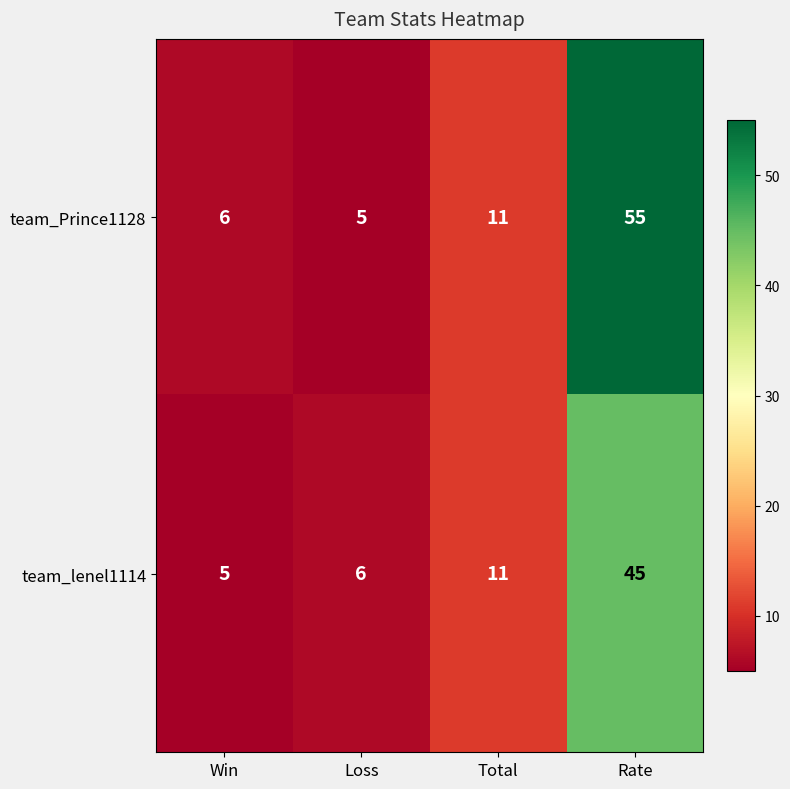

Read the team_lenel1114 value at Loss.

6